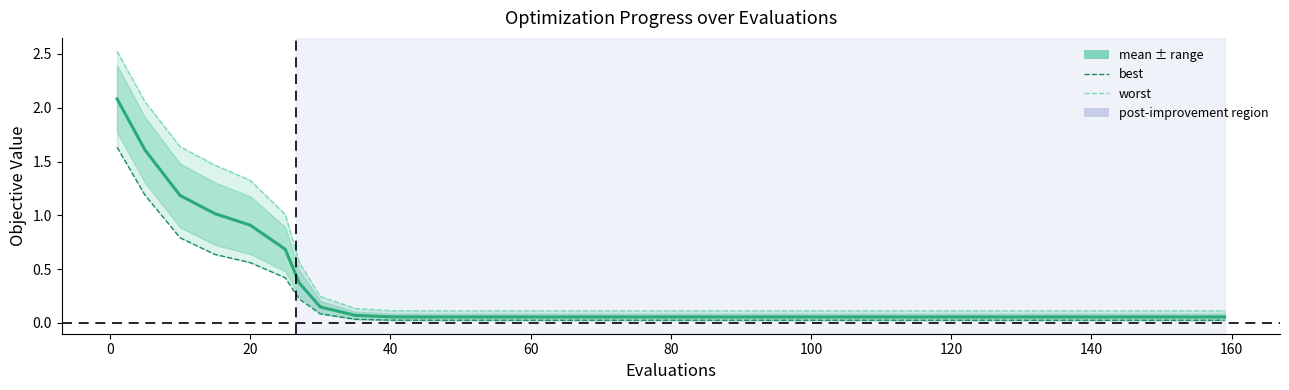

True or false: best and worst intersect in this chart.

False